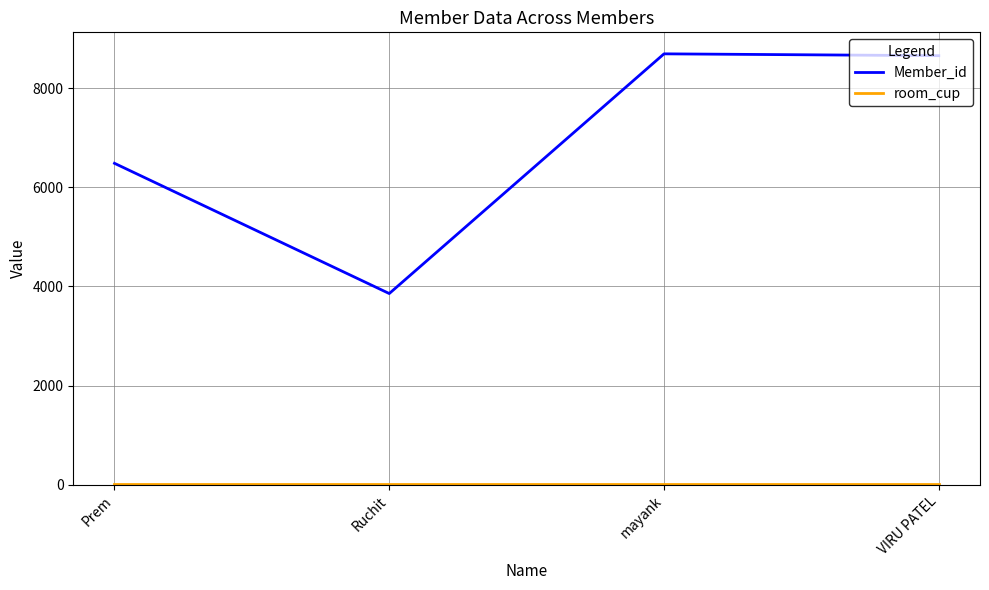

Where does the Member_id series first go above 8652?

mayank